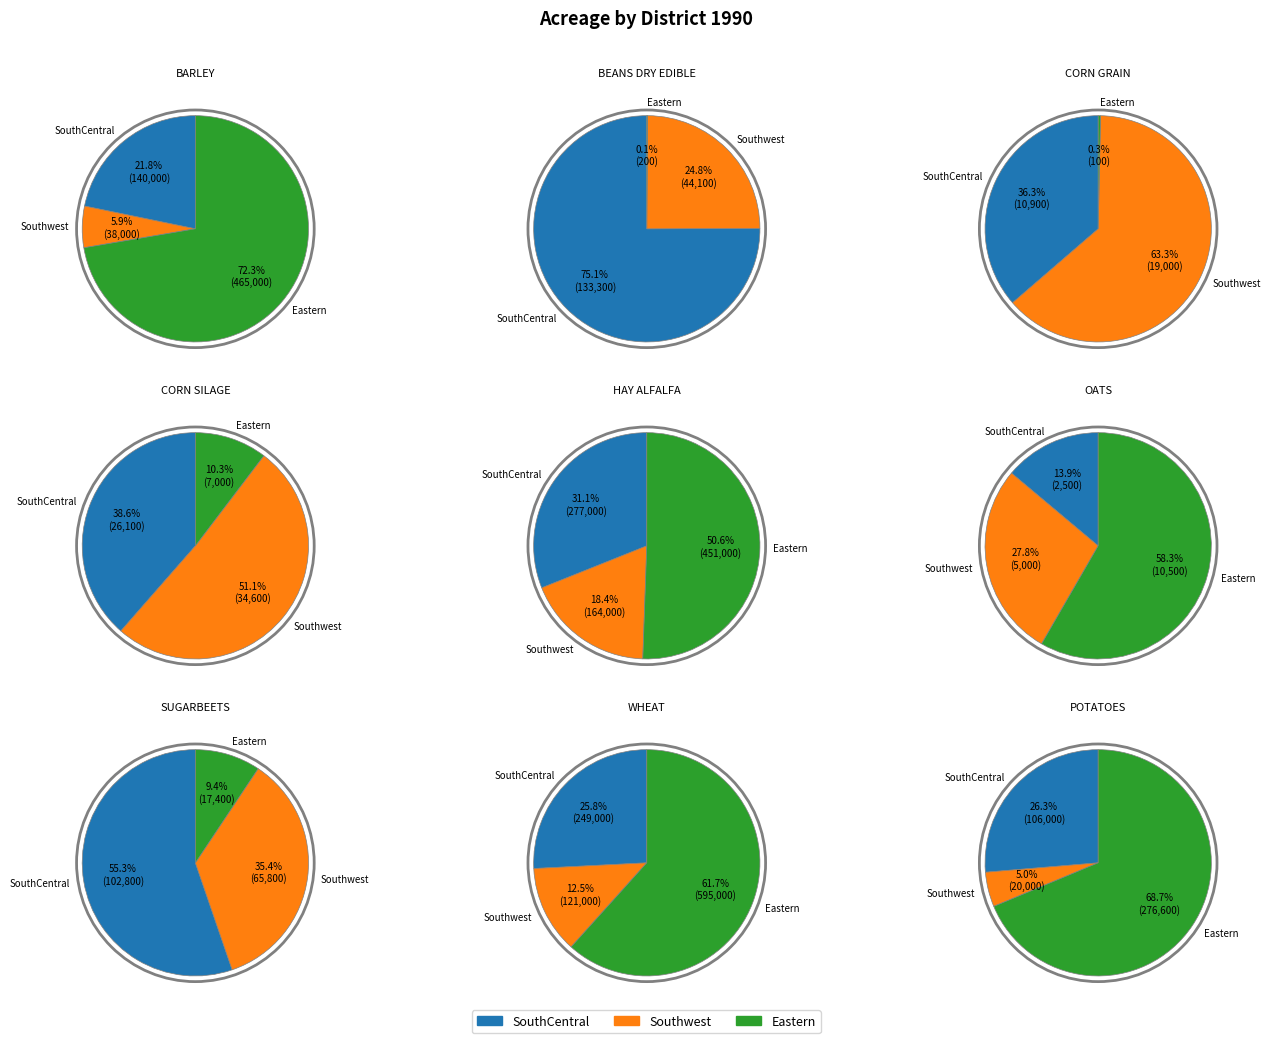

At BARLEY, list the series in order from smallest to largest.

Southwest, SouthCentral, Eastern